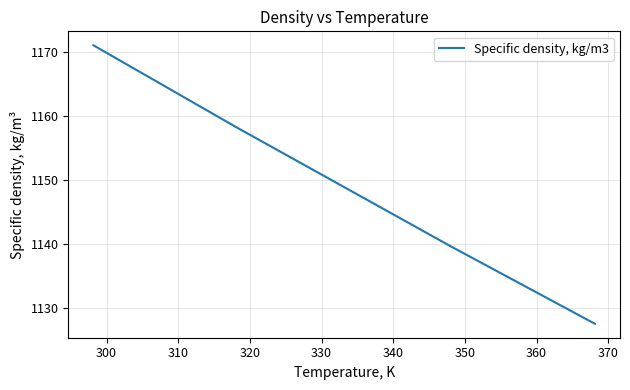

How many categories are shown in the chart?

15